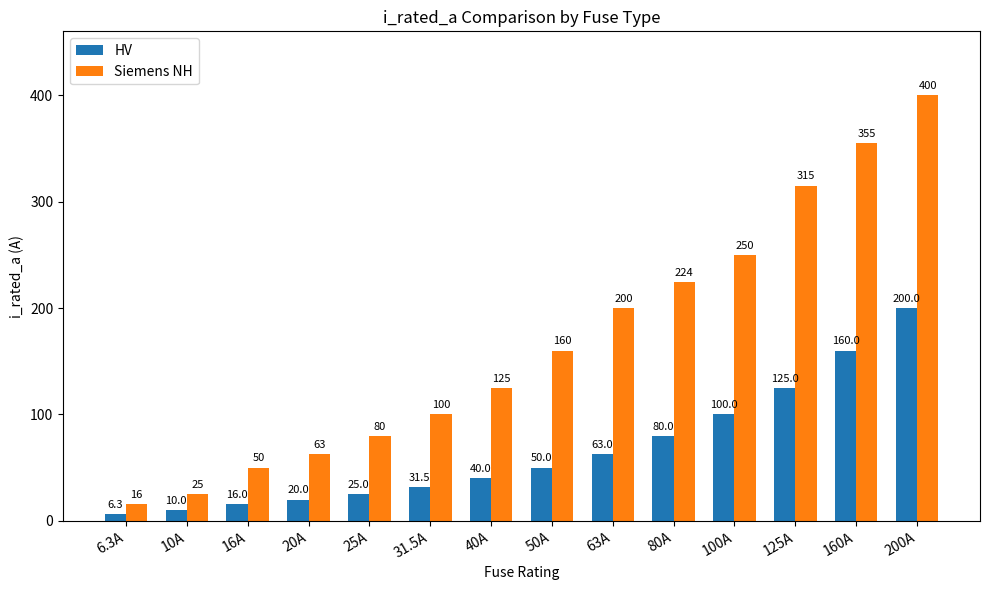

What is the spread (max minus min) of values at 160A?

195.0